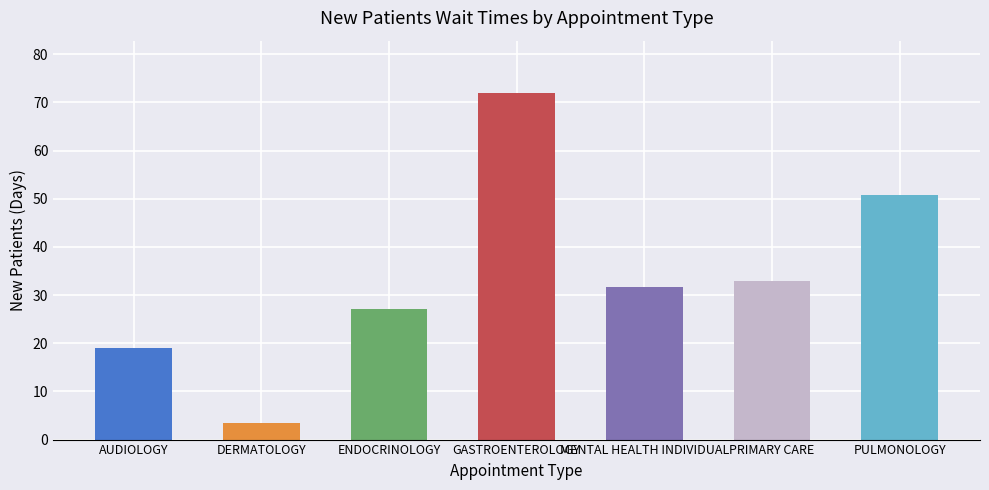

What is the sum of the values at DERMATOLOGY and AUDIOLOGY?

22.5